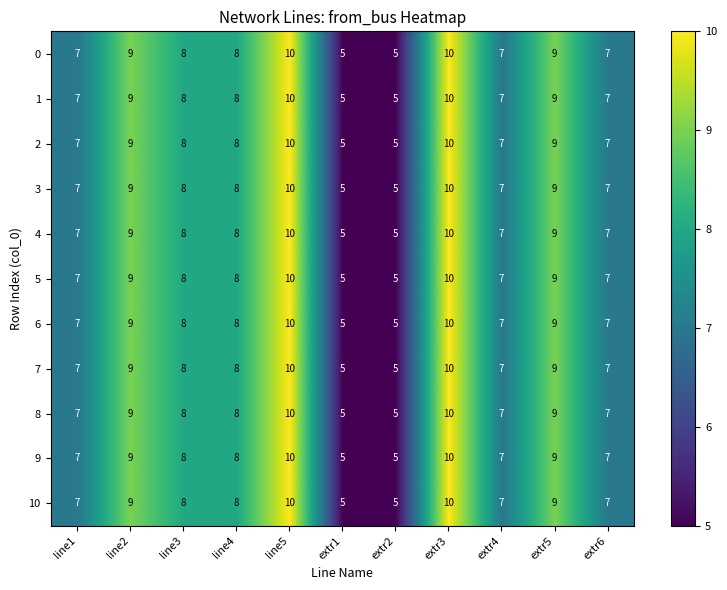

What is the sum of the 5 values at extr3 and extr1?

15